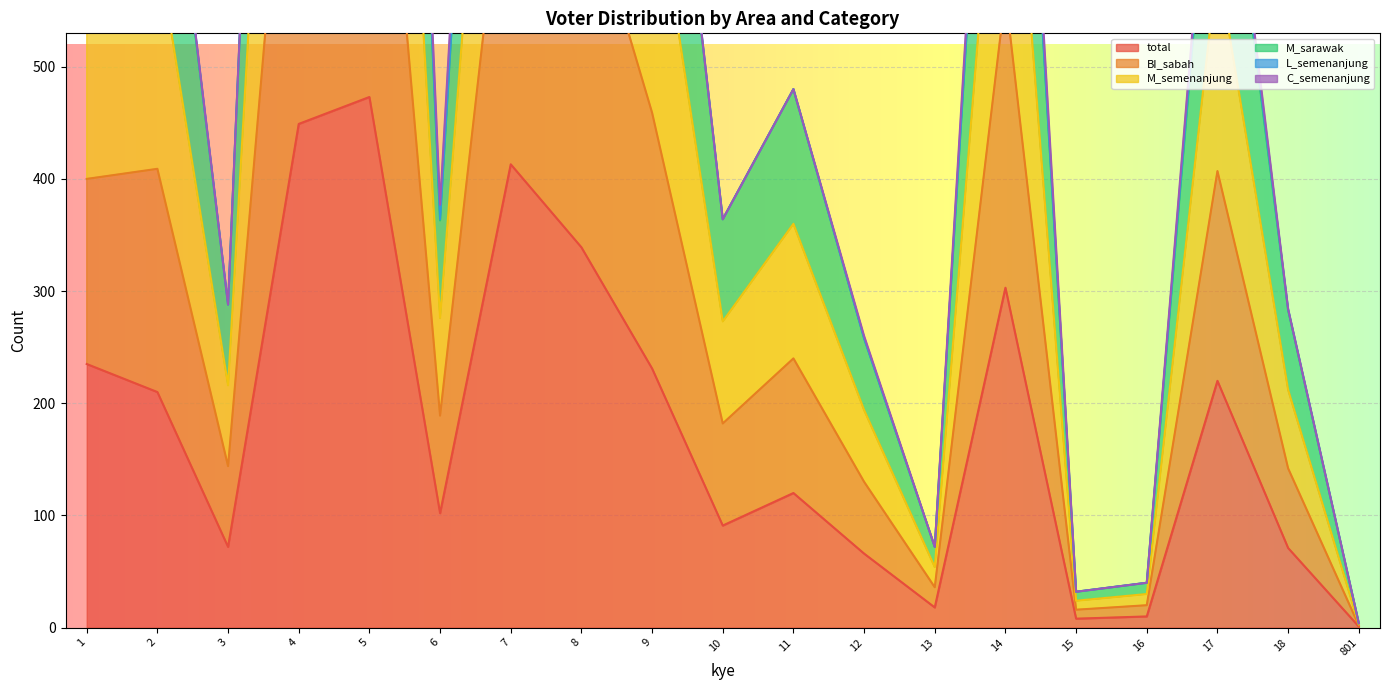

The value of total at 9 is 340. True or false?

False